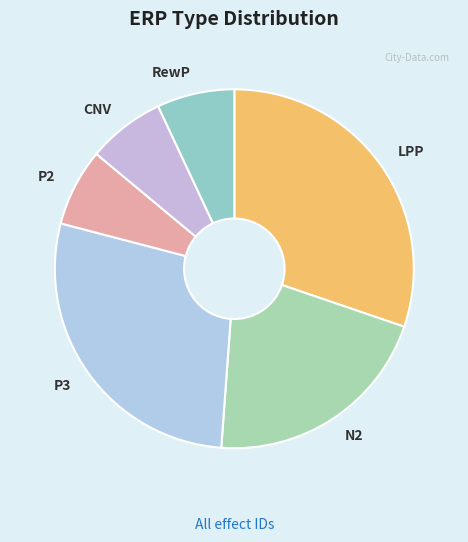

Which category has the biggest portion of the pie?

LPP